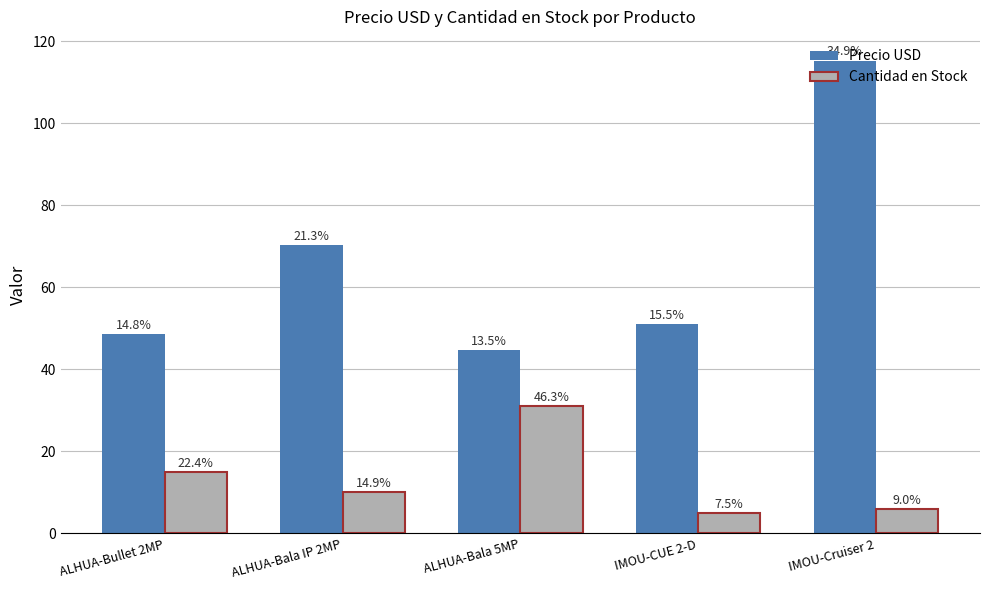

How many groups of bars are there?

5